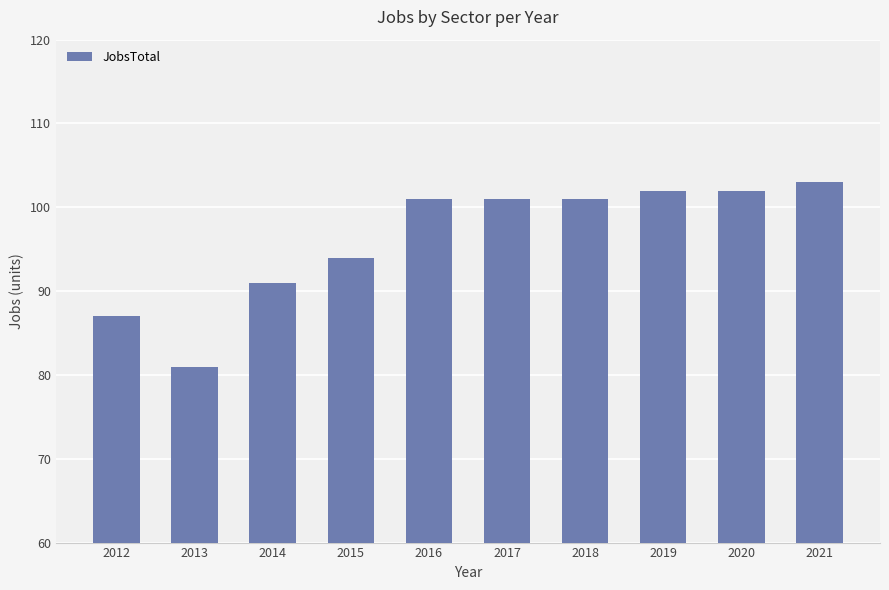

What is the sum of all values?

963